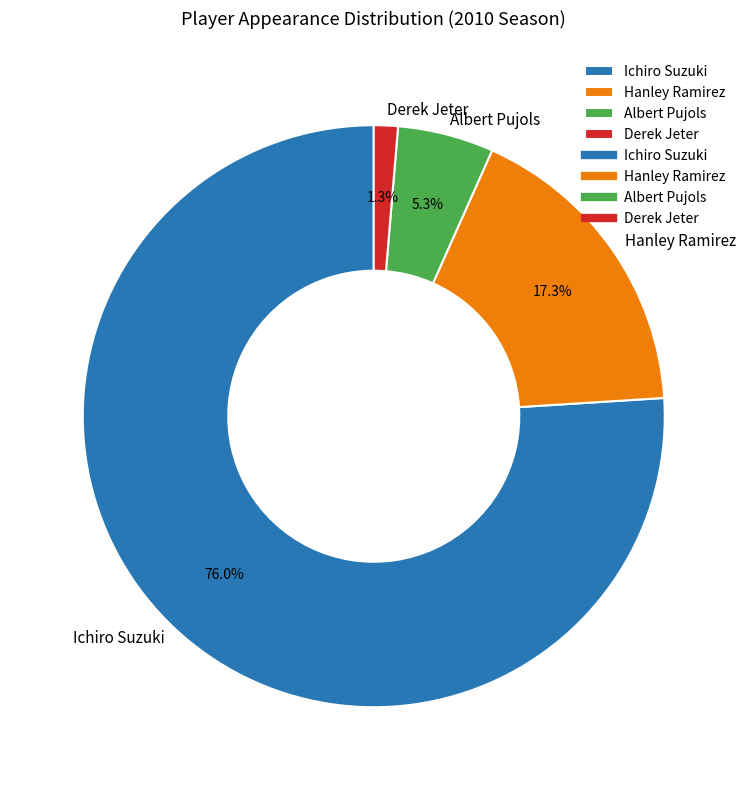

Between Ichiro Suzuki and Derek Jeter, which is larger?

Ichiro Suzuki